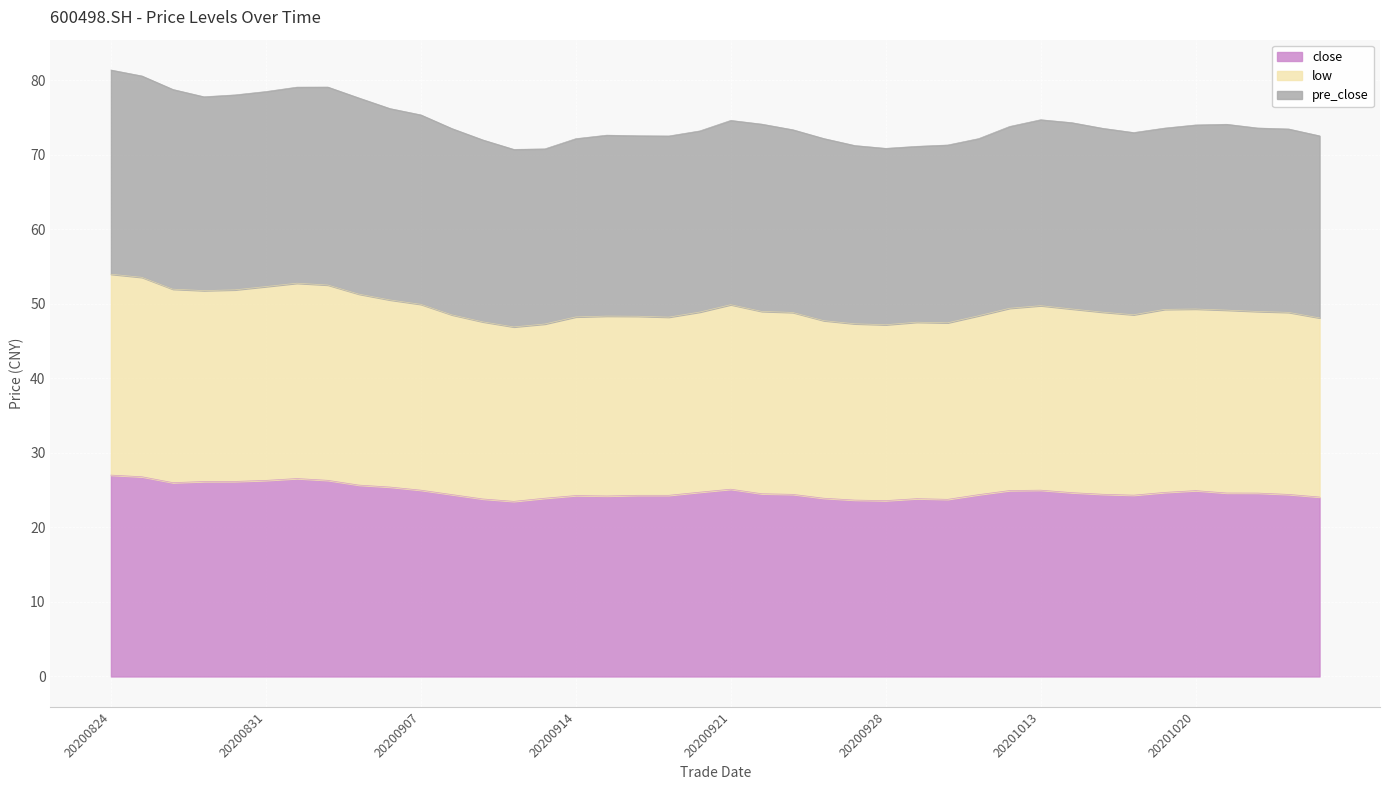

Is it true that low equals 32.7 at 20201023?

False